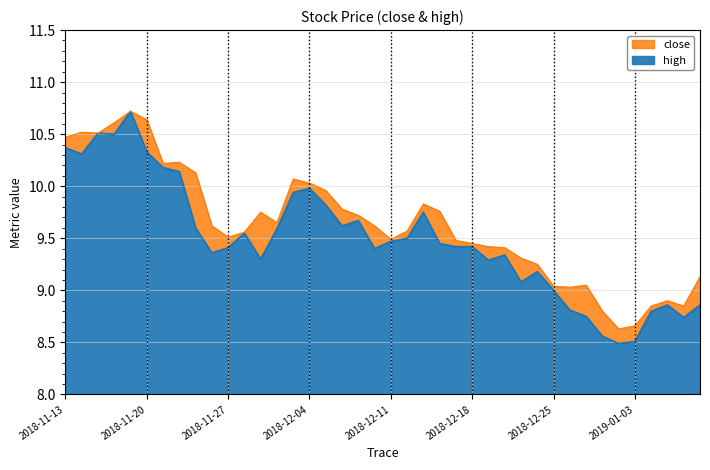

How many interior local peaks does the close_line series have?

9